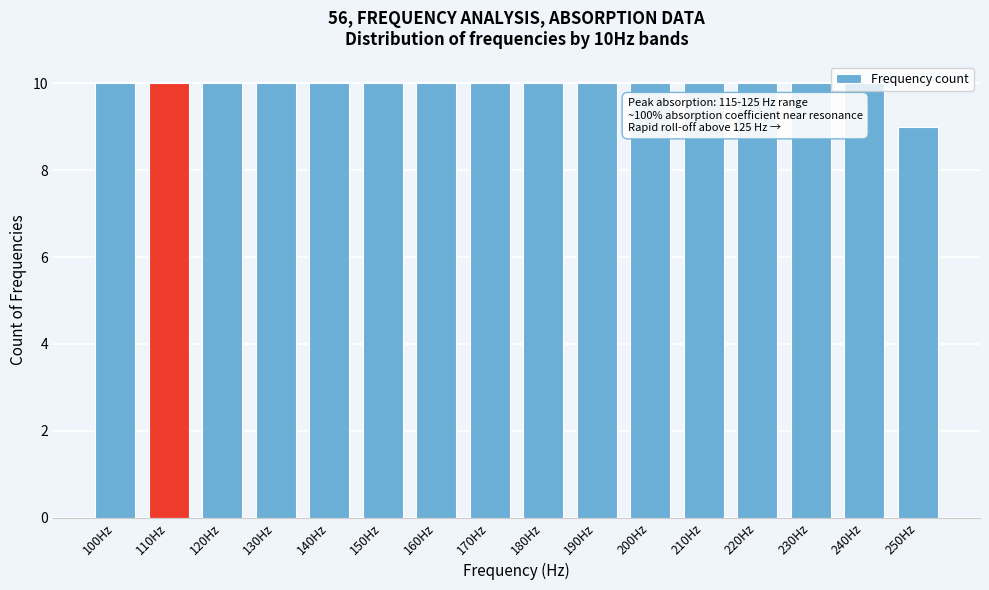

What is the ratio of the value at 160Hz to the value at 170Hz?

1.0